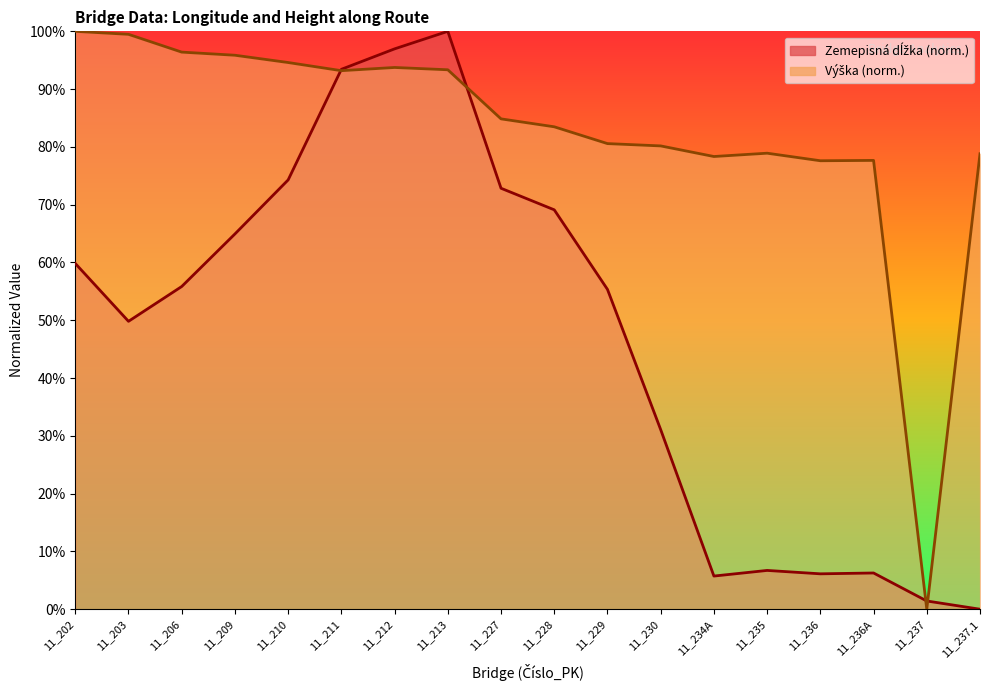

What is the average value of the Zemepisna_dlzka series?

0.5